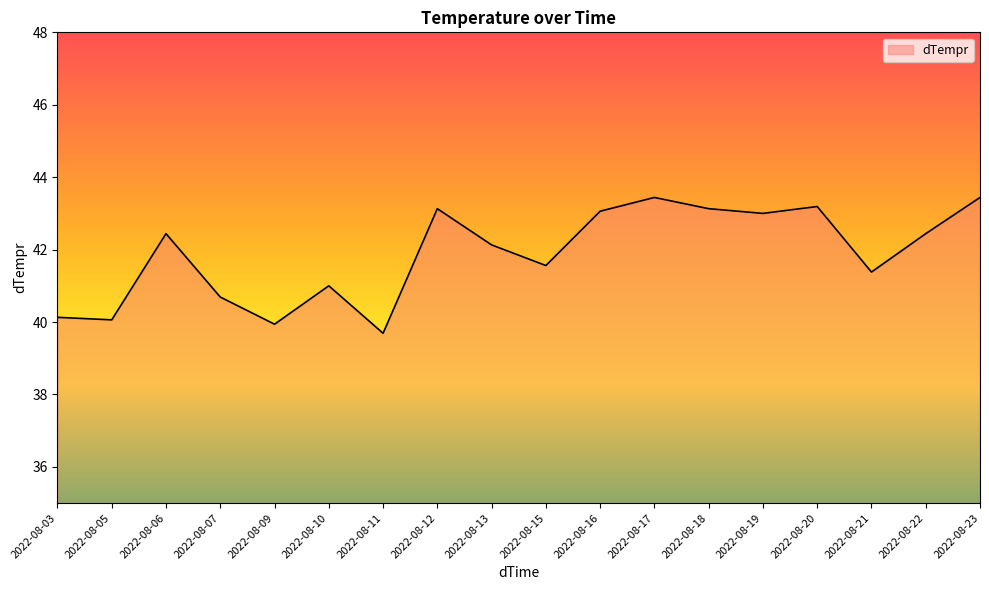

What is the greatest value displayed?

43.4